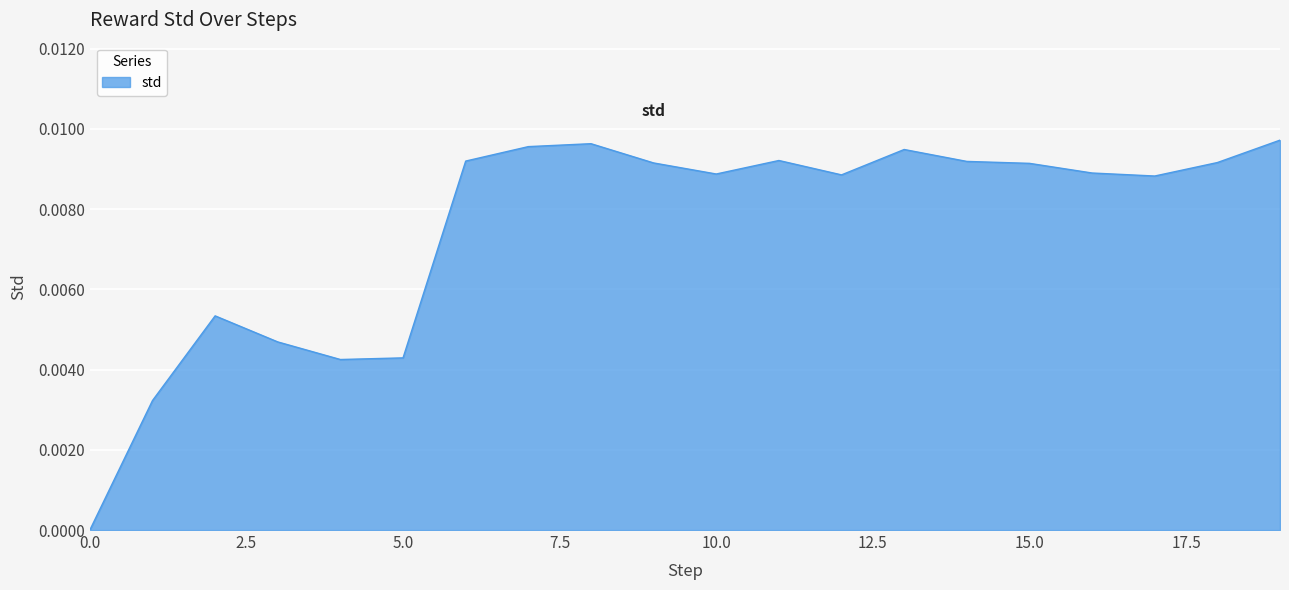

Count the values in the range 0 to 1.

20